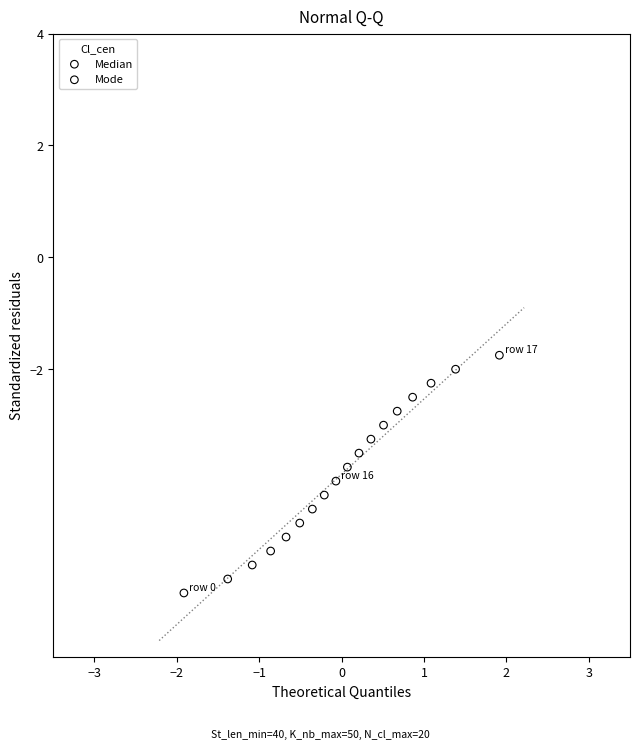

Which series contains the lowest Y value?

Median